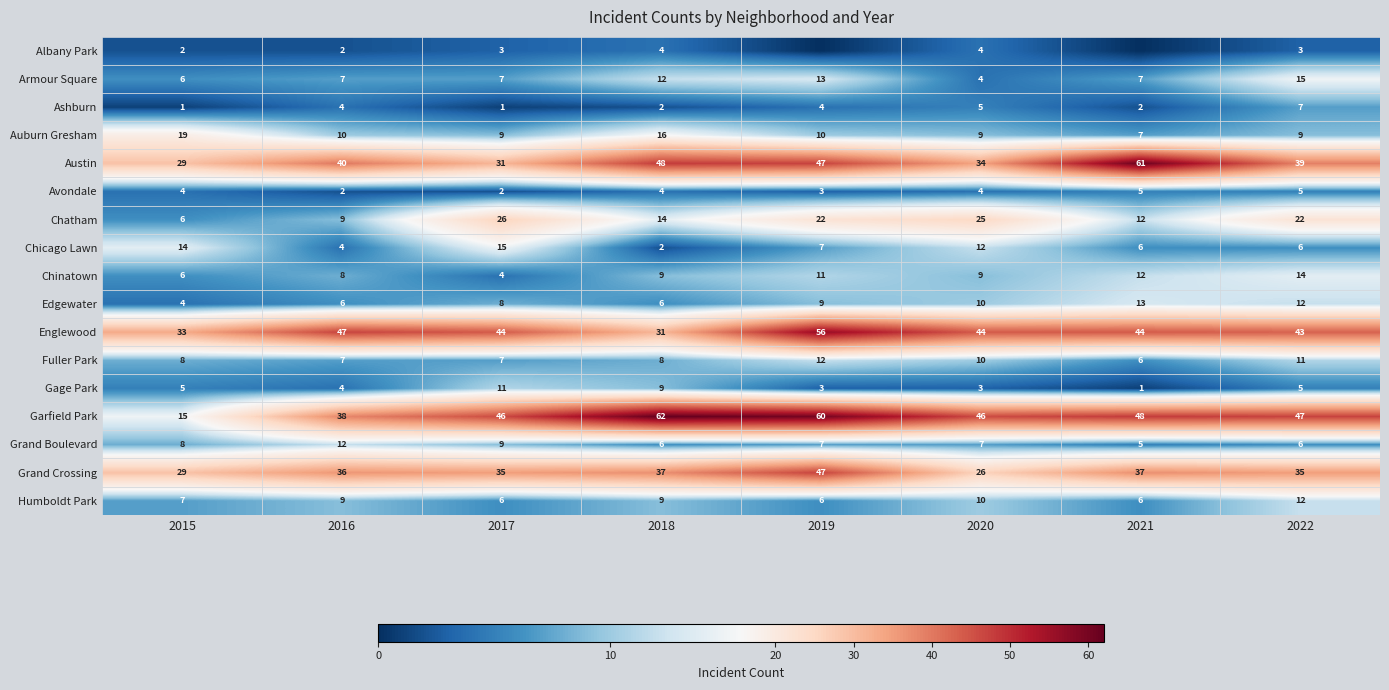

Rank the categories by Austin value from highest to lowest.

2021, 2018, 2019, 2016, 2022, 2020, 2017, 2015